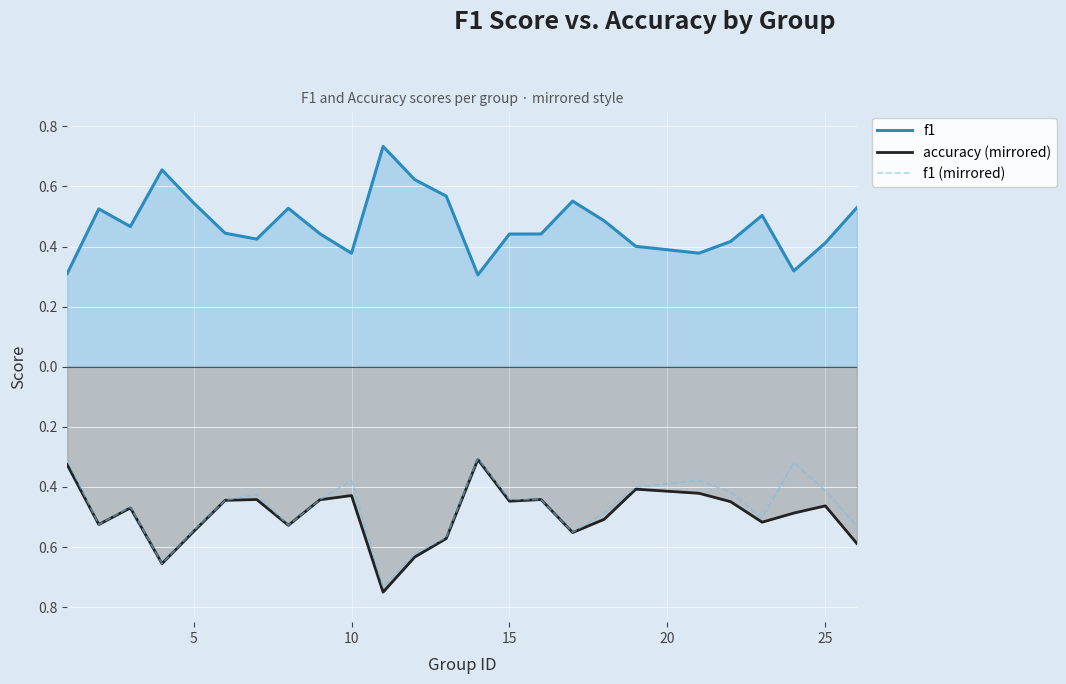

Does the chart display data point markers on the line(s)?

No